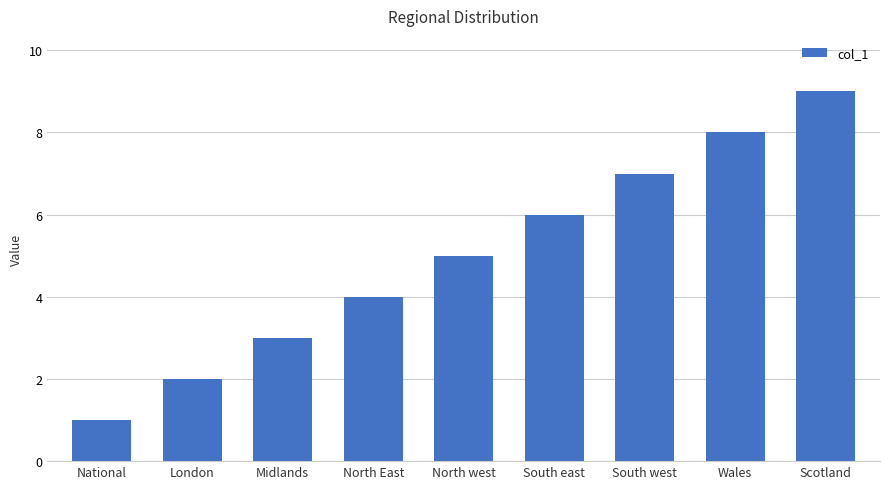

How many values are below 5?

4